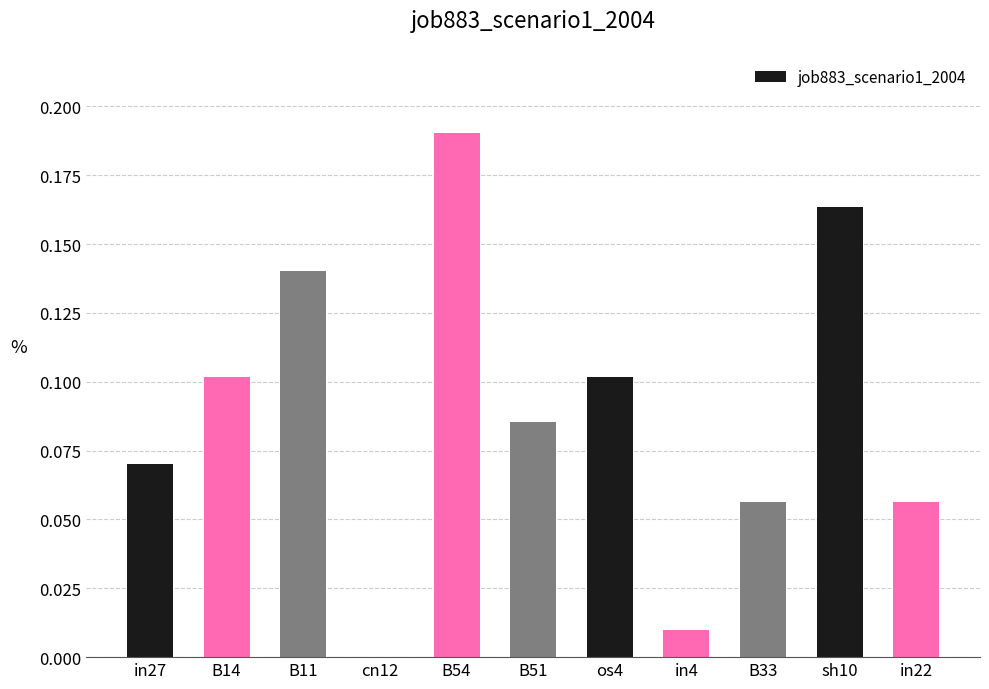

Which has a higher value, in27 or B33?

in27